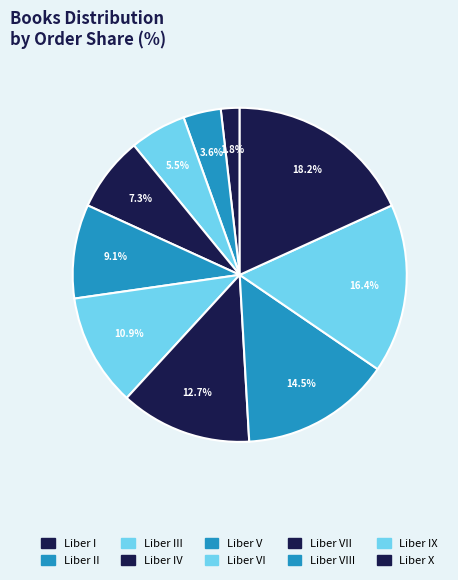

How many segments does this pie chart have?

10